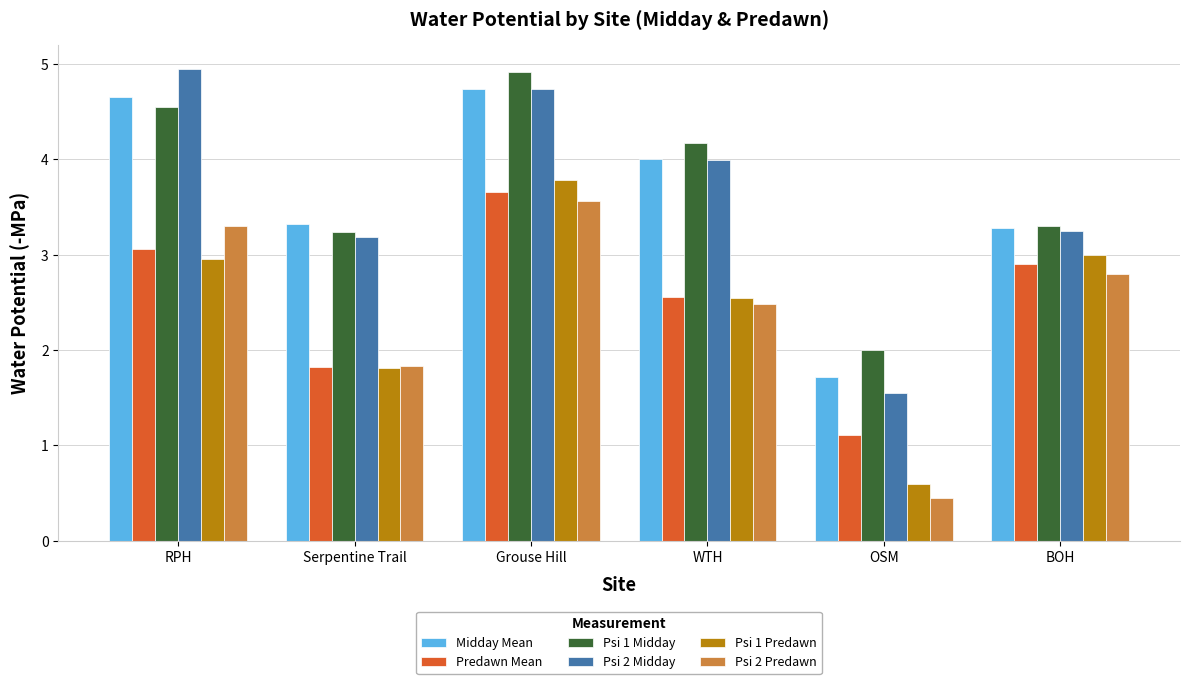

Which series changed the most between Serpentine Trail and WTH?

Psi 1 Midday